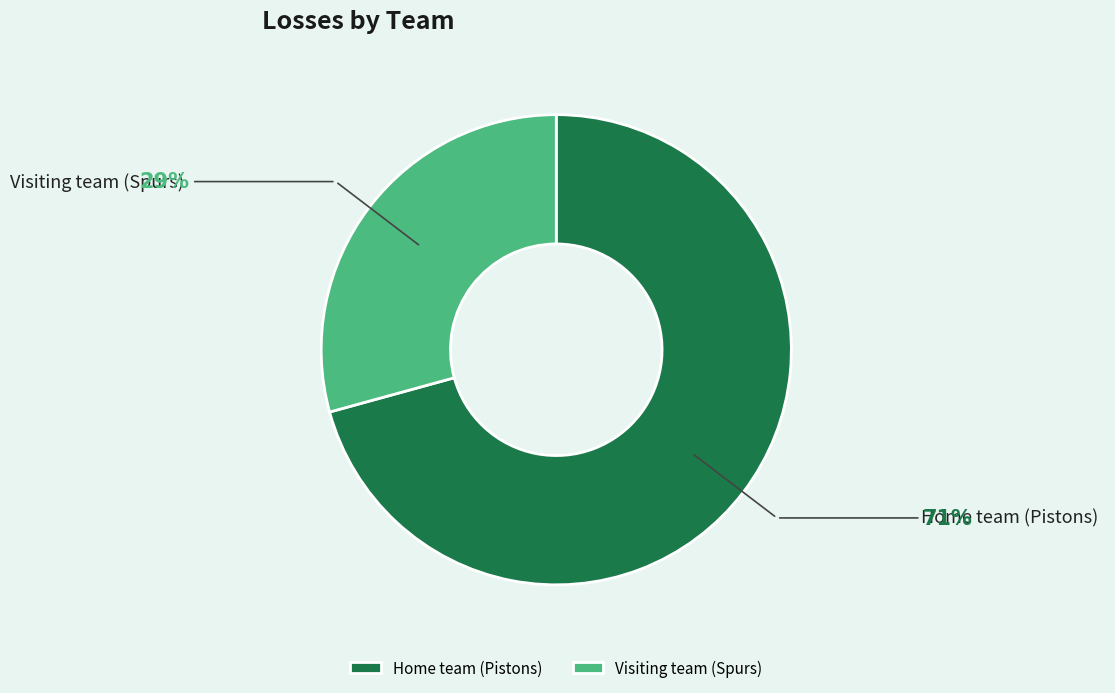

Is it true that Visiting team (Spurs) is 42% of the pie?

False